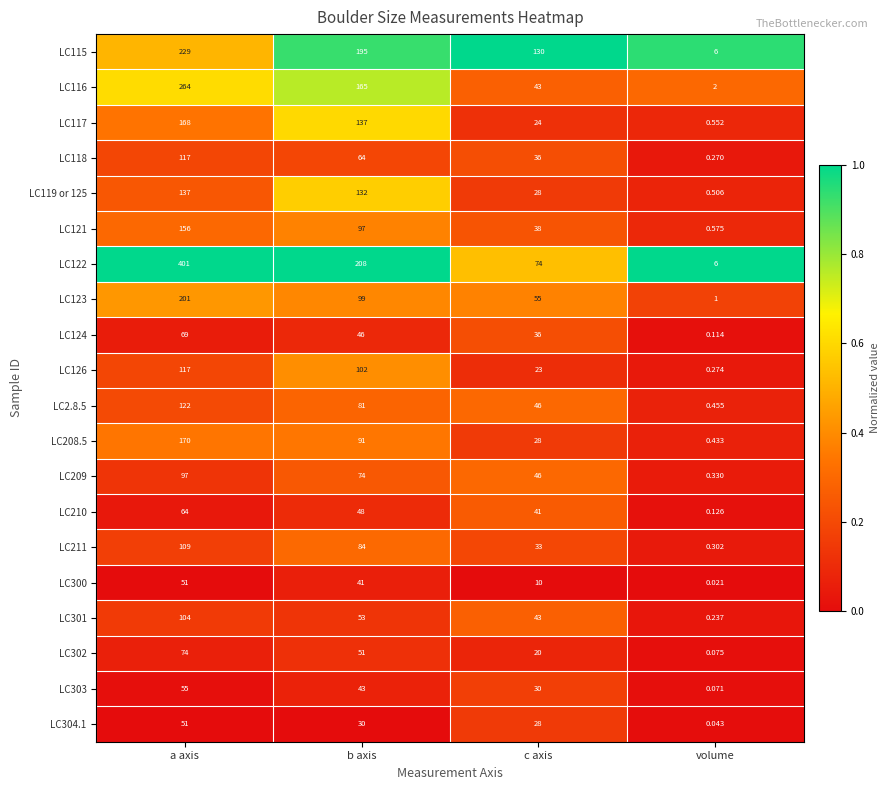

Count the number of categories in the chart.

4